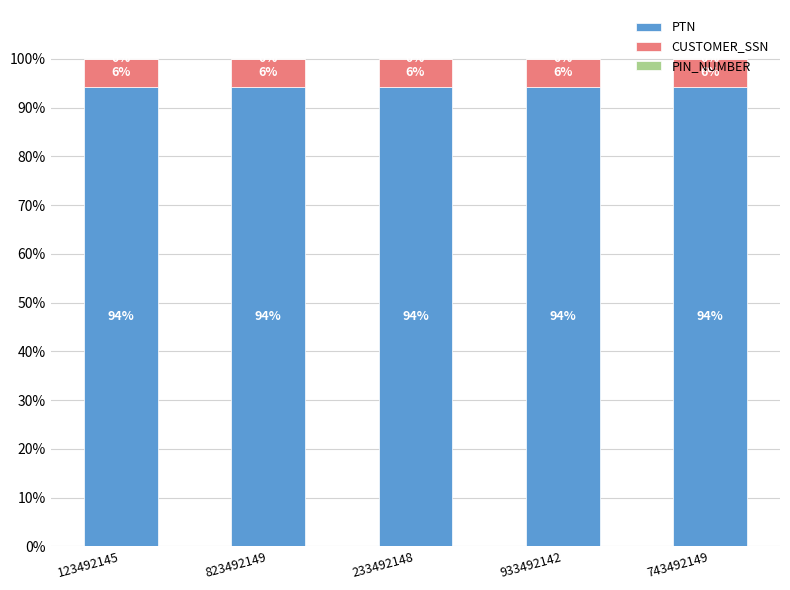

What is the total value across all series at 933492142?

100.0